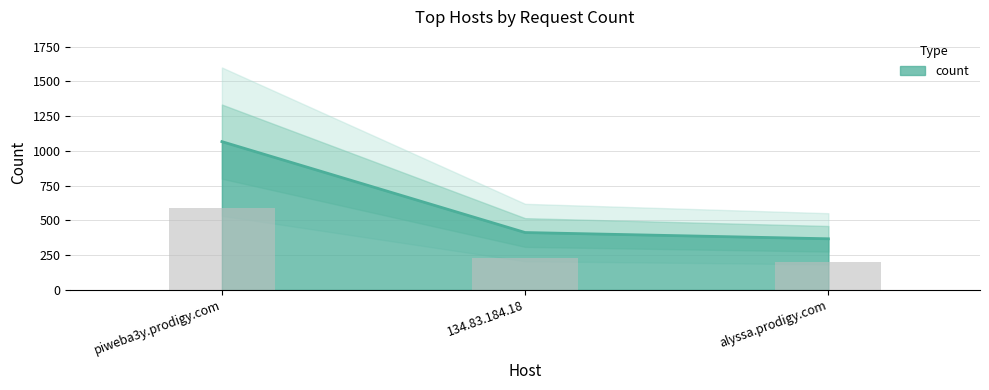

At which label does the data first exceed 413?

piweba3y.prodigy.com